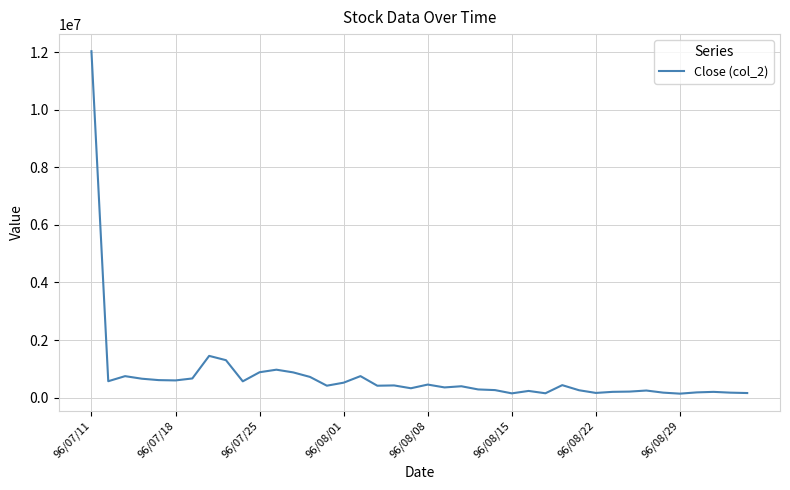

True or false: there are more than 1 points higher than both neighbors.

True